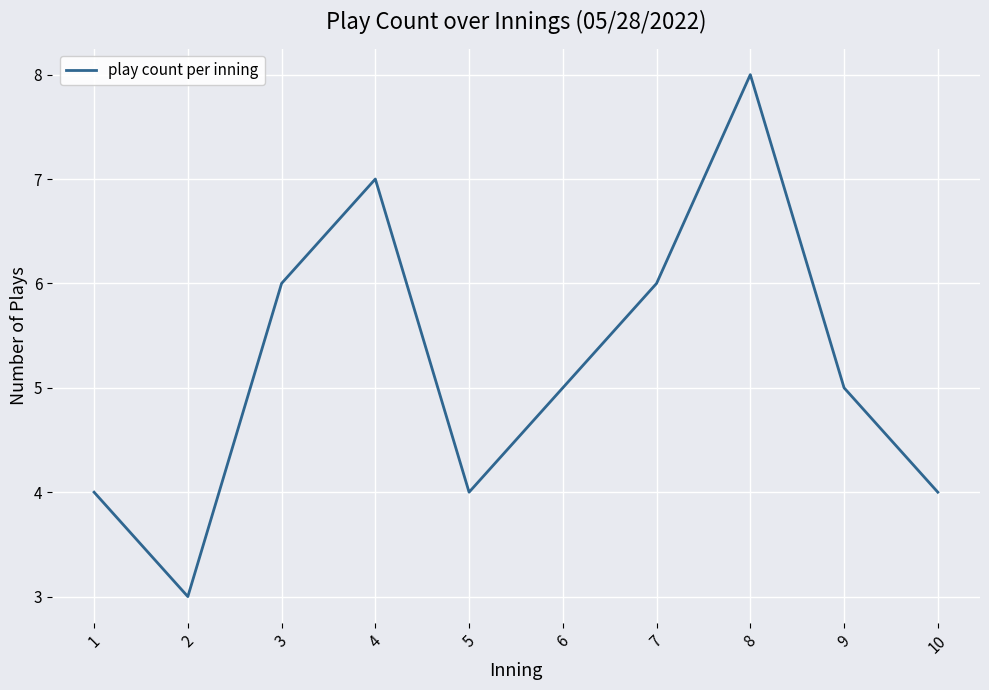

True or false: the data shows 4 at 1.

True